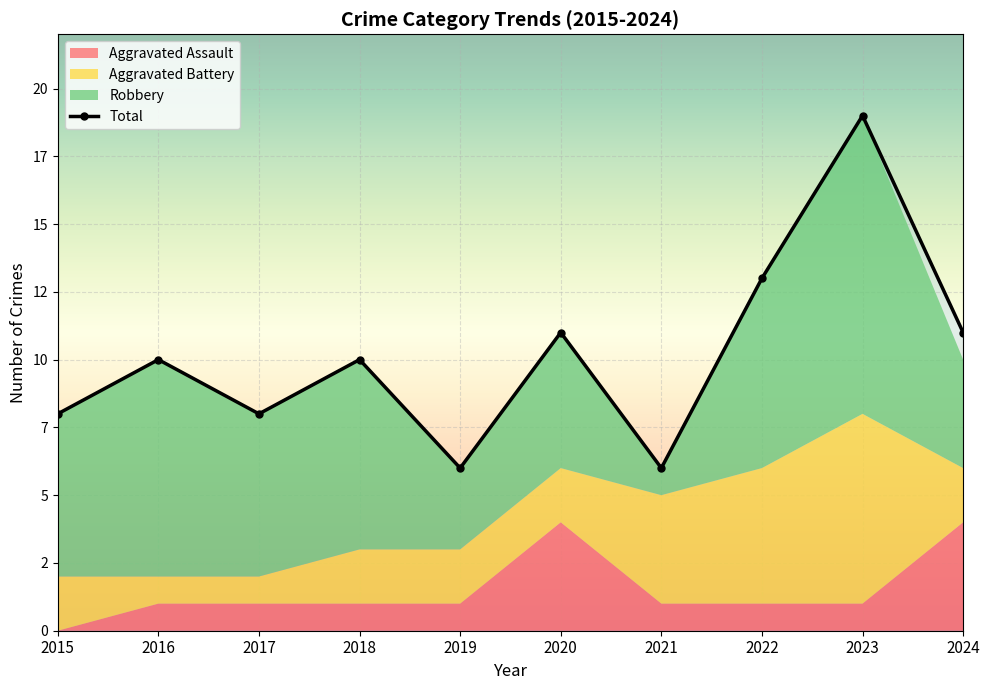

Which series has the largest total across all categories?

Total